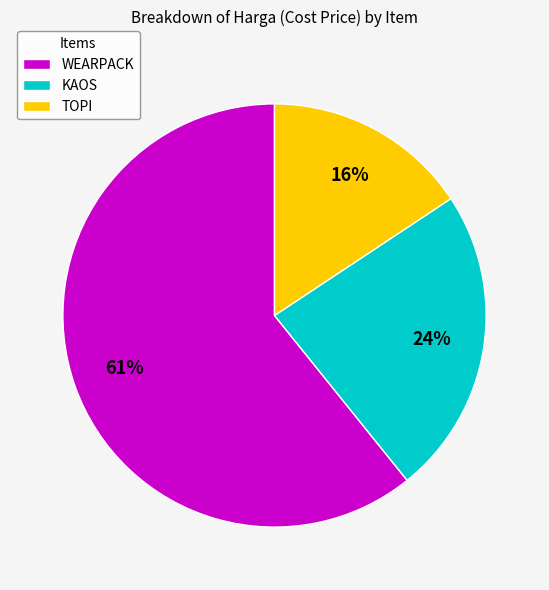

Does TOPI account for over 50% of the chart?

No